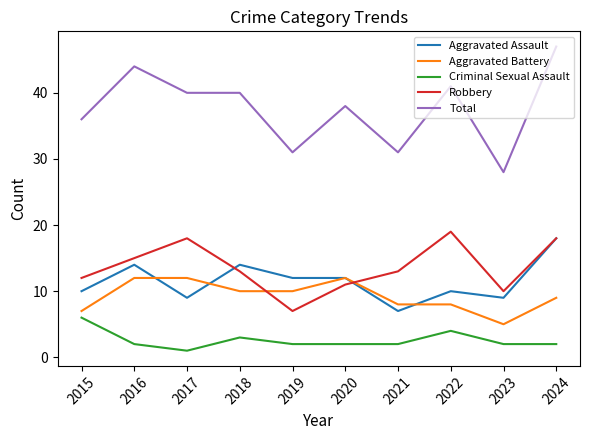

At 2021, list the series in order from smallest to largest.

Criminal Sexual Assault, Aggravated Assault, Aggravated Battery, Robbery, Total